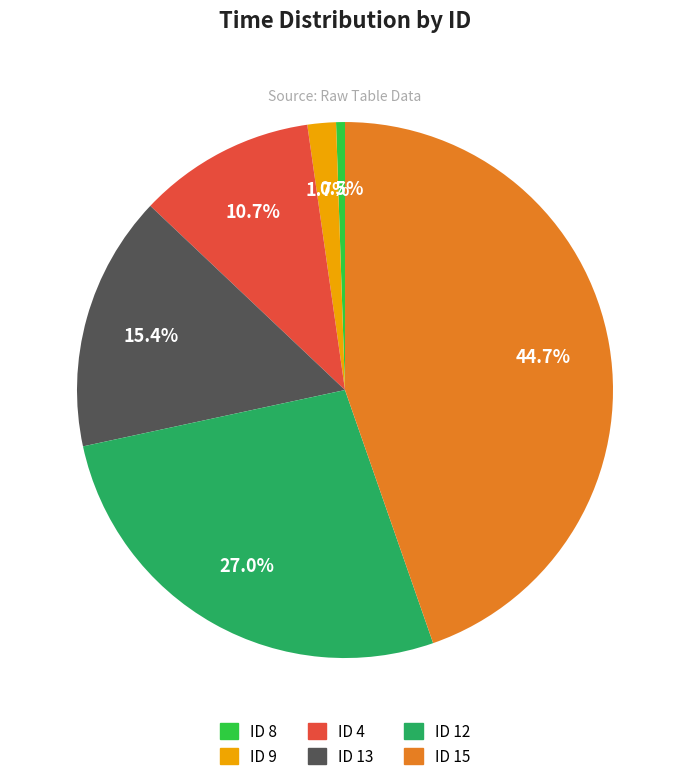

Rank the categories by value from lowest to highest.

ID 8, ID 9, ID 4, ID 13, ID 12, ID 15